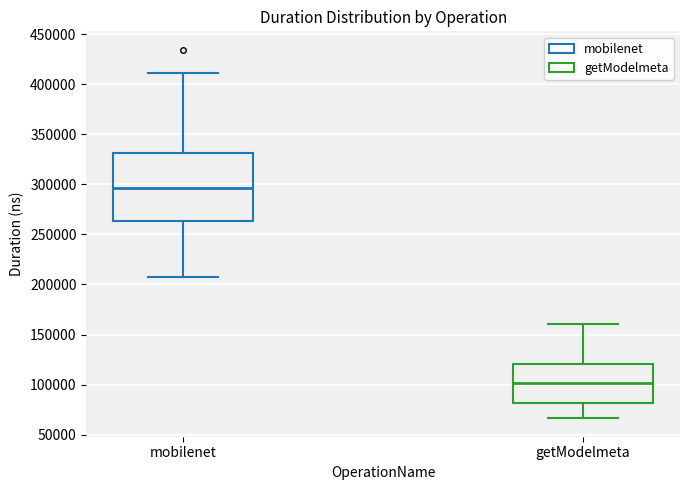

Reading left to right, transcribe this box plot: for each box, give where its median line is, the range the box spans, and where its two whiskers end, as read against the y-axis. The values are not printed on the chart, so give them approximately, as read against the axis.

mobilenet: median 295000, box 265000 to 330000, whiskers 205000 to 410000
getModelmeta: median 100000, box 80000 to 120000, whiskers 65000 to 160000